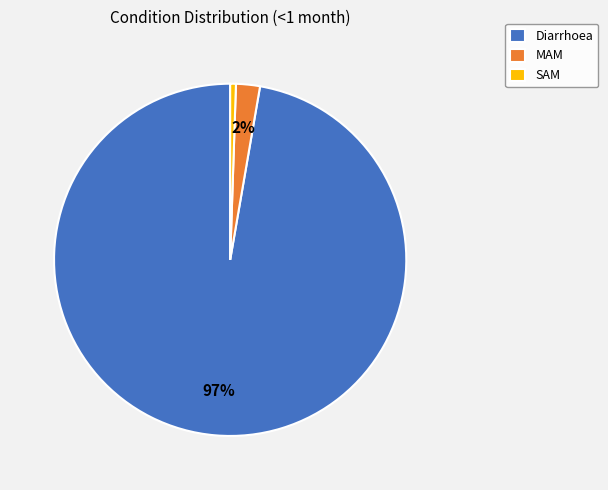

Combined, do MAM and Diarrhoea account for over 50%?

Yes